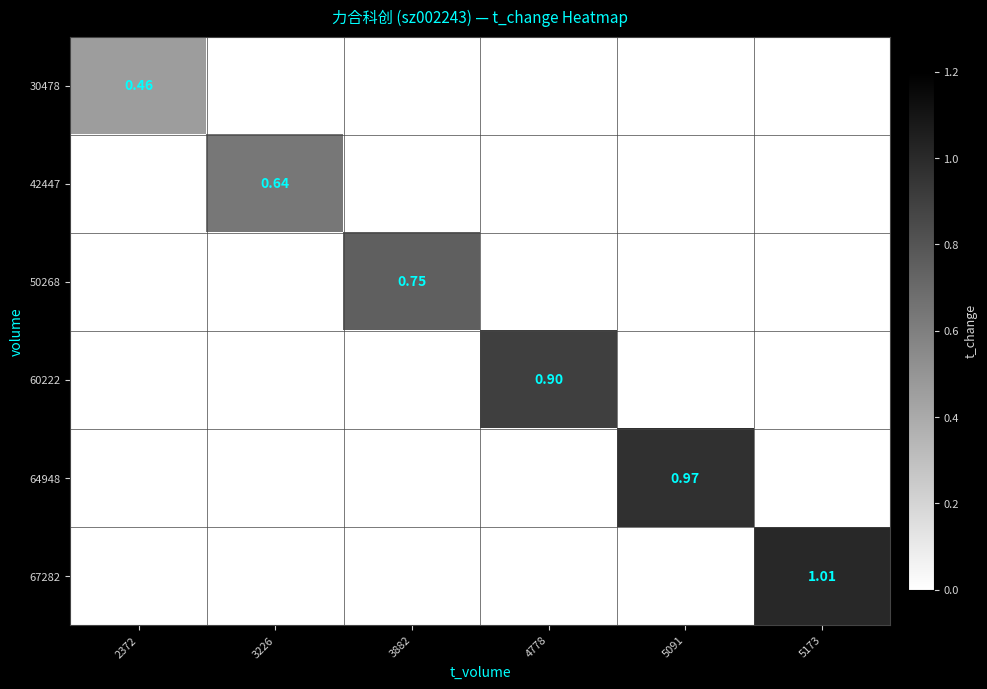

Count the number of data series in this chart.

6